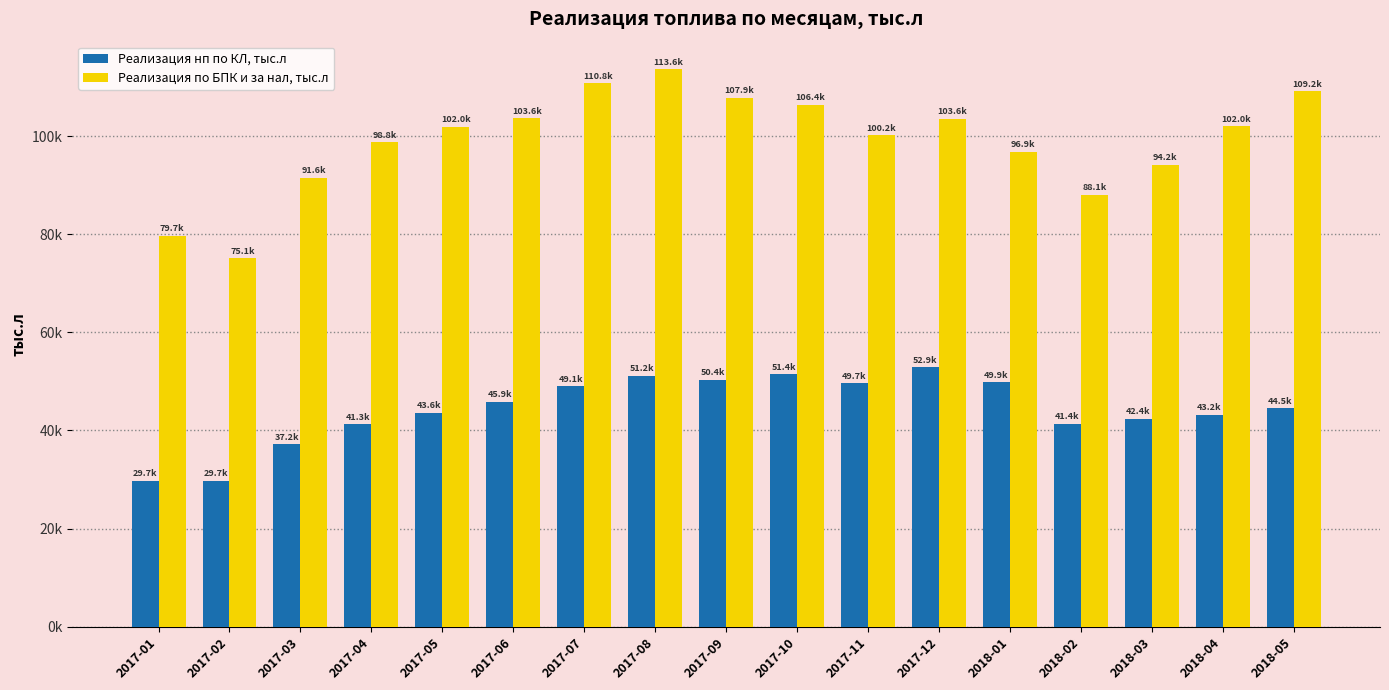

What are all the series names shown in the legend?

Реализация нп по КЛ, тыс.л, Реализация по БПК и за нал, тыс.л